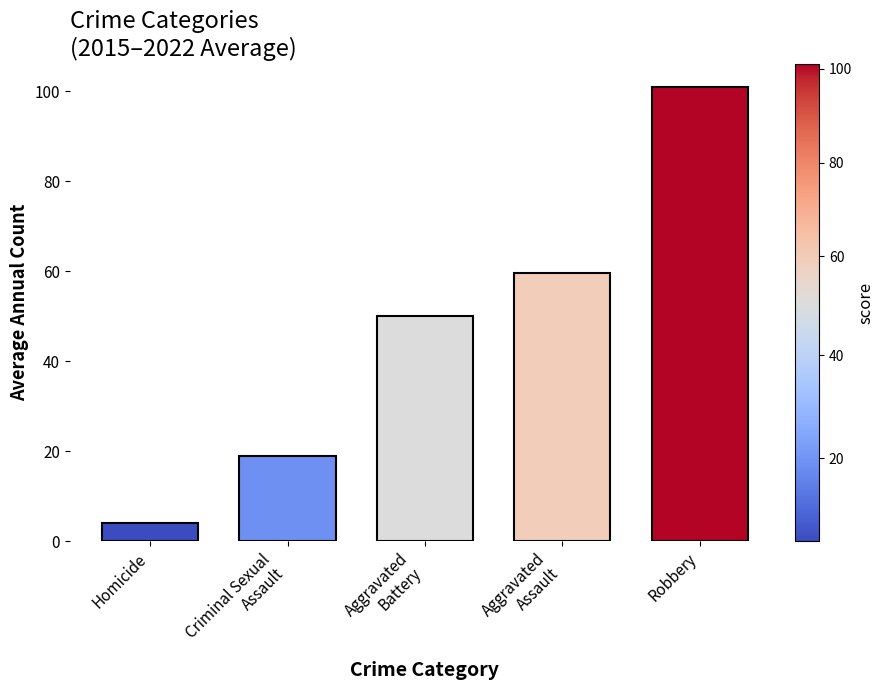

Reading right to left, transcribe all the data shown in this chart.

Robbery=101.0	Aggravated
Assault=59.6	Aggravated
Battery=50.1	Criminal Sexual
Assault=18.9	Homicide=4.0